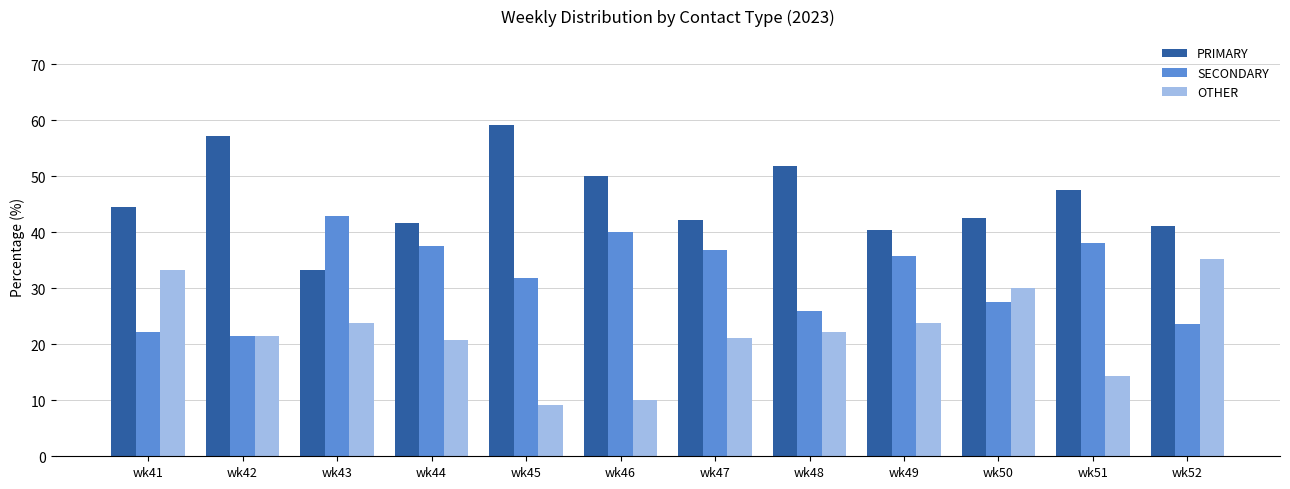

What is the value of the OTHER bar at the 7th from the left?

21.1